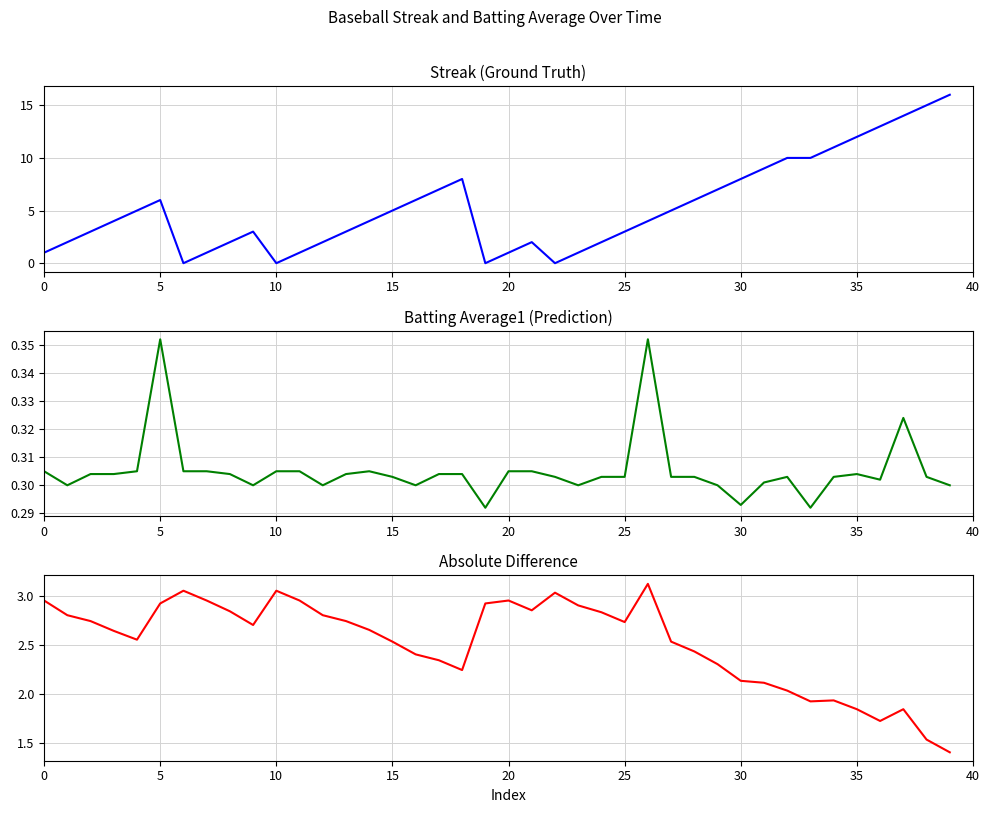

Which series changed the most between 35 and 39?

Streak